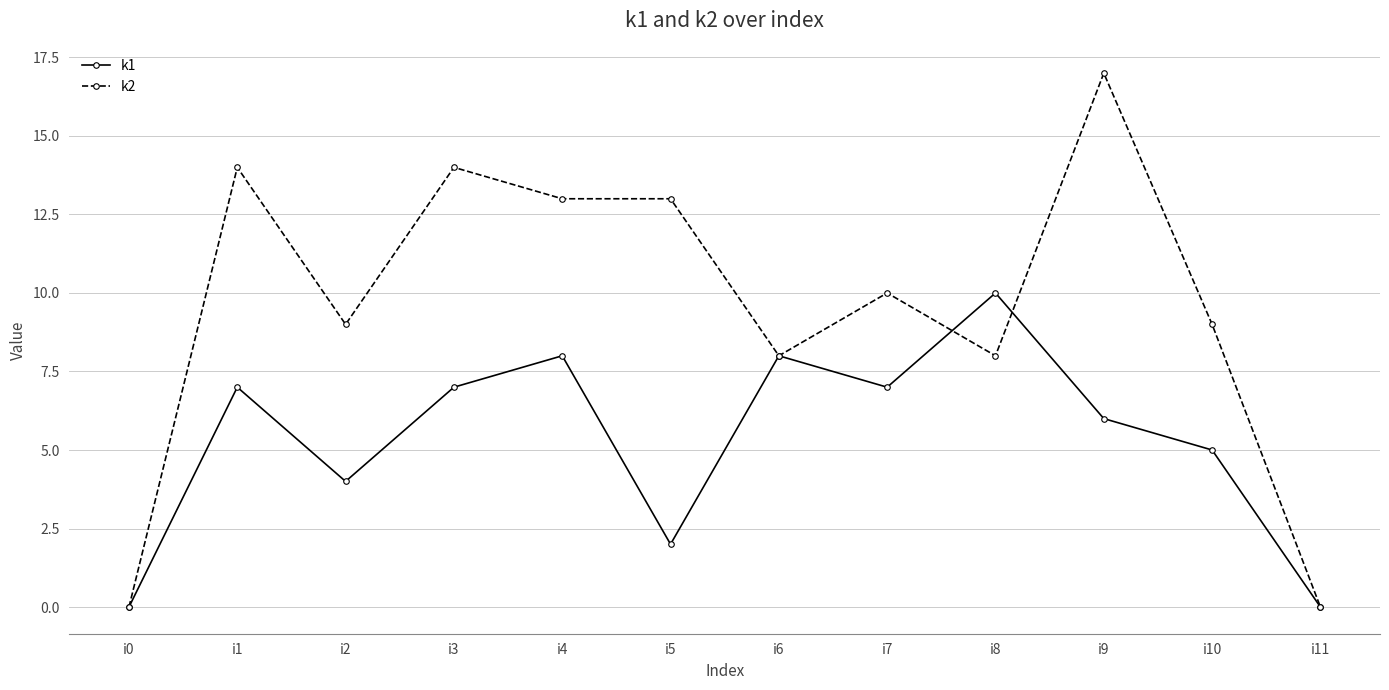

Rank the series at i3 from highest to lowest value.

k2, k1